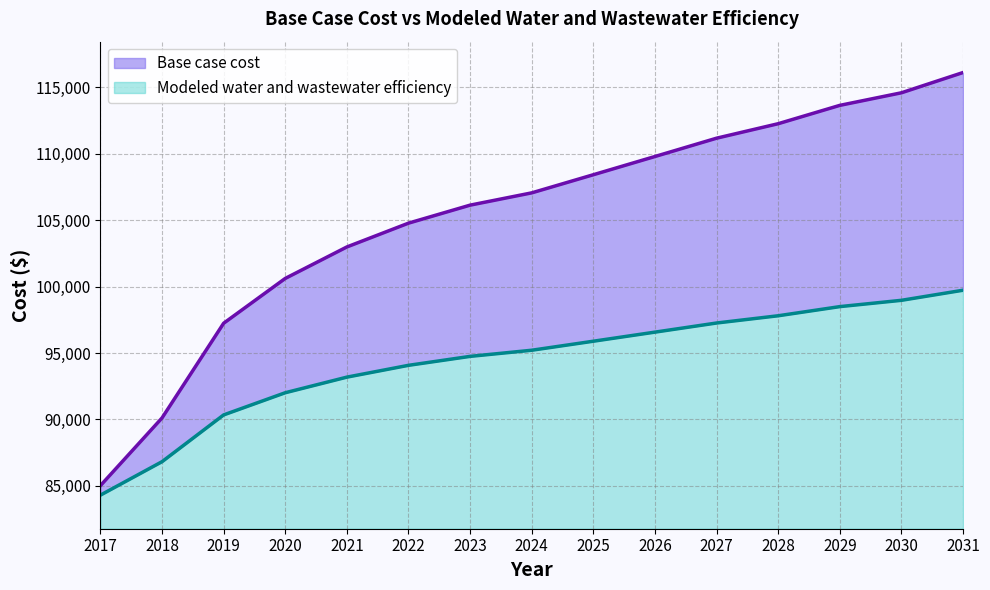

How many values in the Base case cost series are below 107061?

7